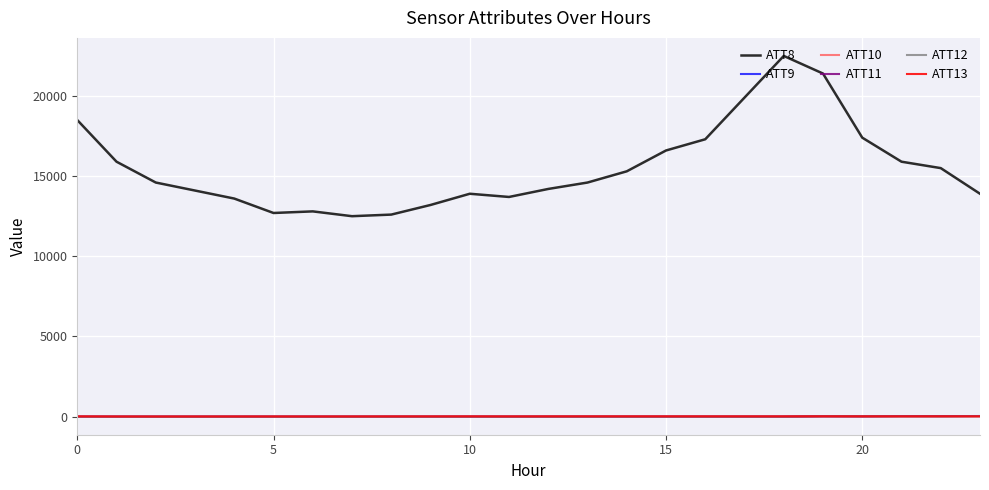

What is the sum of all ATT13 values?

197.0